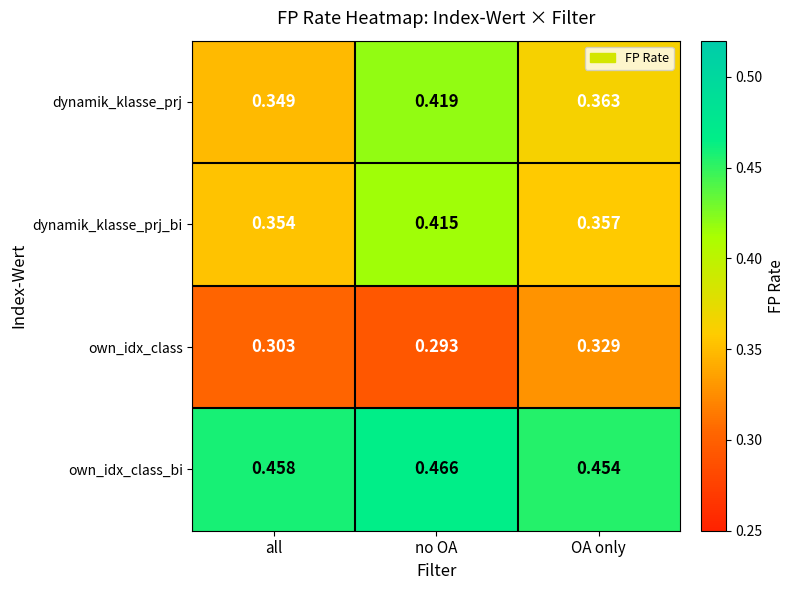

Which series has the widest spread of values?

dynamik_klasse_prj